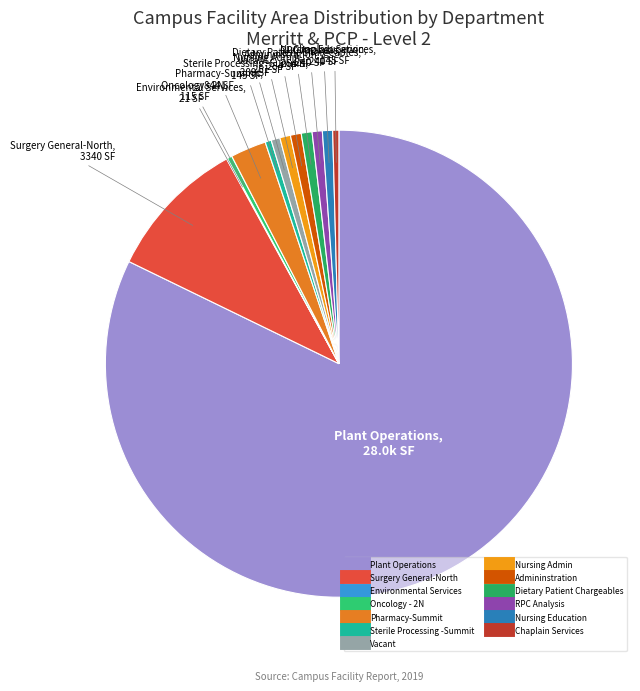

Between Dietary Patient Chargeables and Plant Operations, which is larger?

Plant Operations